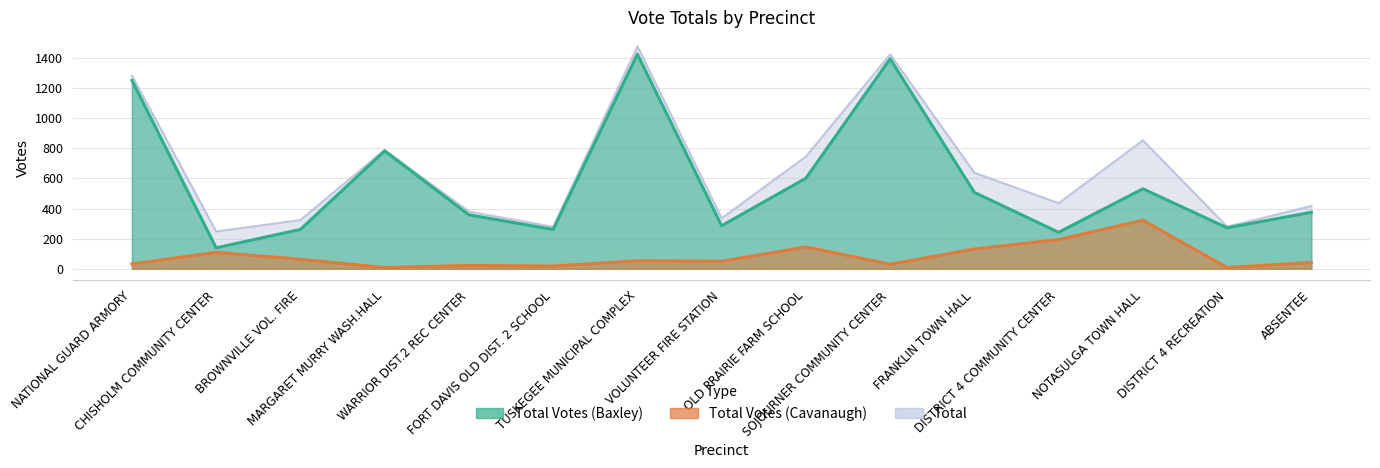

List the labels in order of Total Votes (Cavanaugh) value, largest first.

NOTASULGA TOWN HALL, DISTRICT 4 COMMUNITY CENTER, OLD PRAIRIE FARM SCHOOL, FRANKLIN TOWN HALL, CHISHOLM COMMUNITY CENTER, BROWNVILLE VOL. FIRE, TUSKEGEE MUNICIPAL COMPLEX, VOLUNTEER FIRE STATION, ABSENTEE, NATIONAL GUARD ARMORY, SOJOURNER COMMUNITY CENTER, WARRIOR DIST.2 REC CENTER, FORT DAVIS OLD DIST. 2 SCHOOL, MARGARET MURRY WASH.HALL, DISTRICT 4 RECREATION